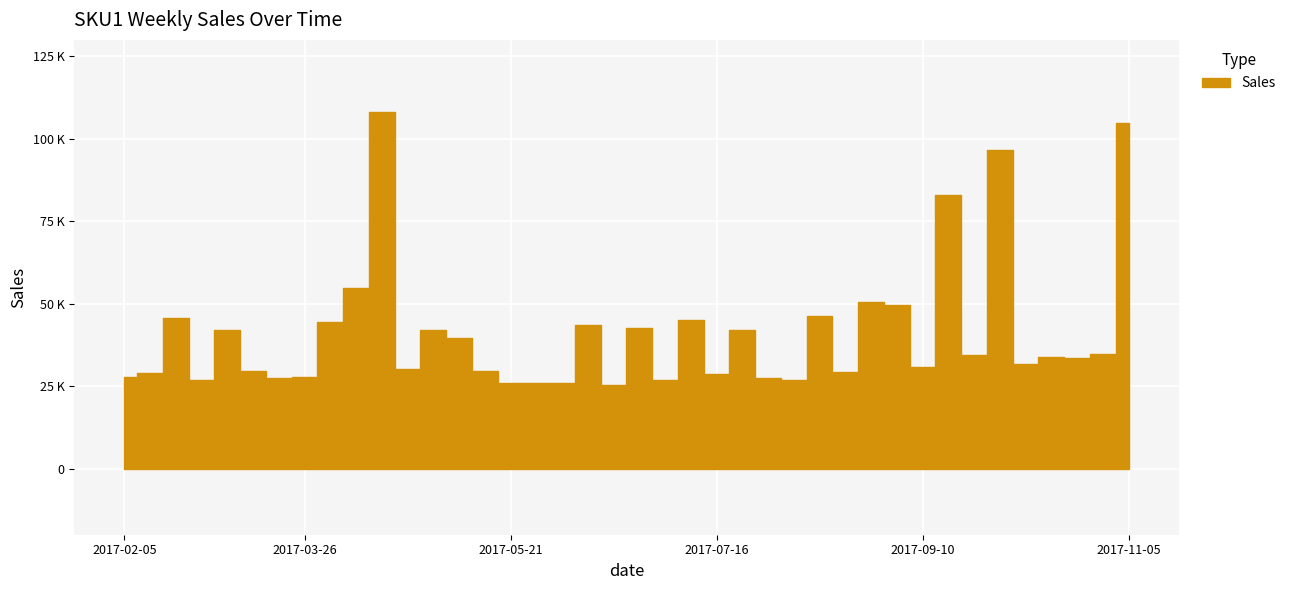

What is the difference between the maximum and minimum values?

82713